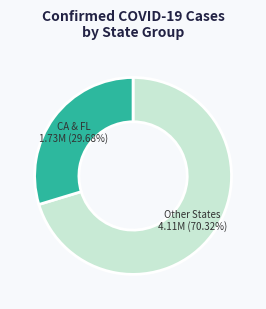

Rank the categories by value from lowest to highest.

CA & FL, Other States